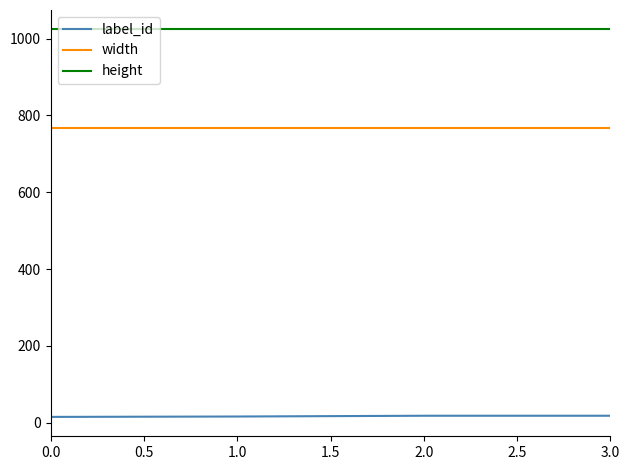

Rank the series by their maximum value, from lowest to highest.

label_id, width, height